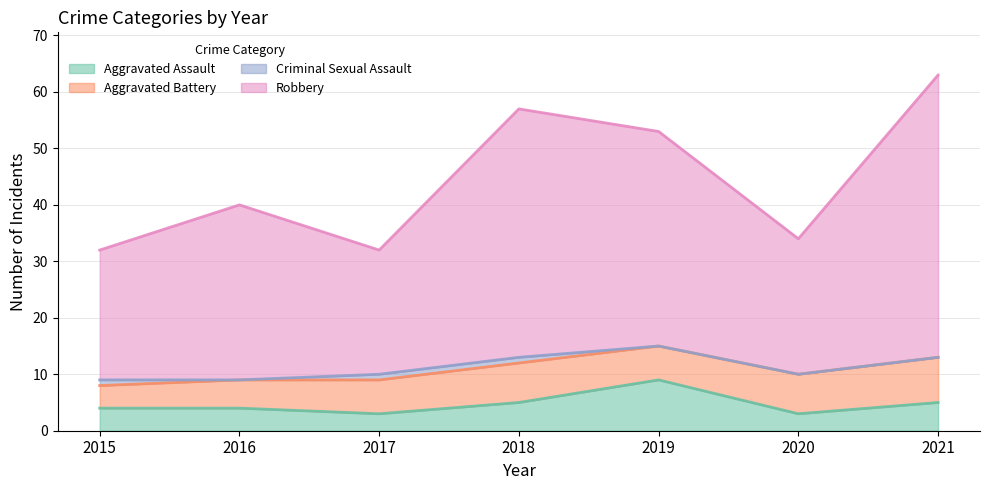

At which category is the sum across all series the highest?

2021